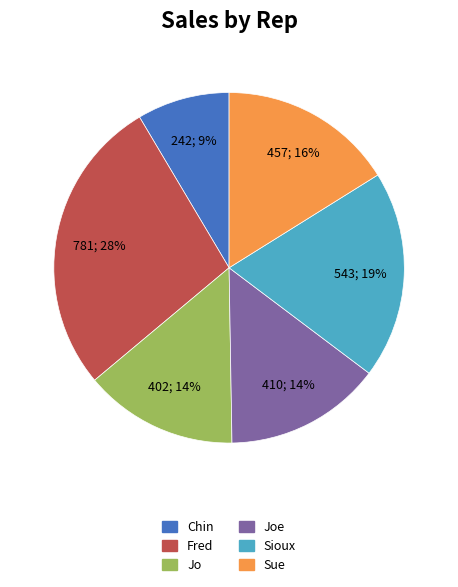

Is there a majority slice in this chart?

No